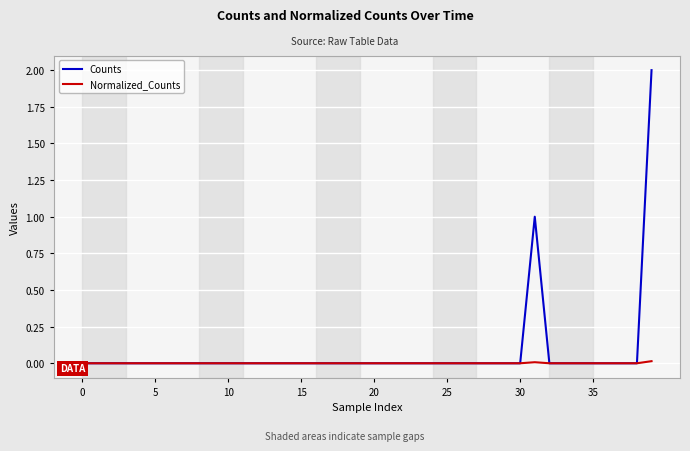

Rank the series by their average value, from lowest to highest.

Normalized_Counts, Counts